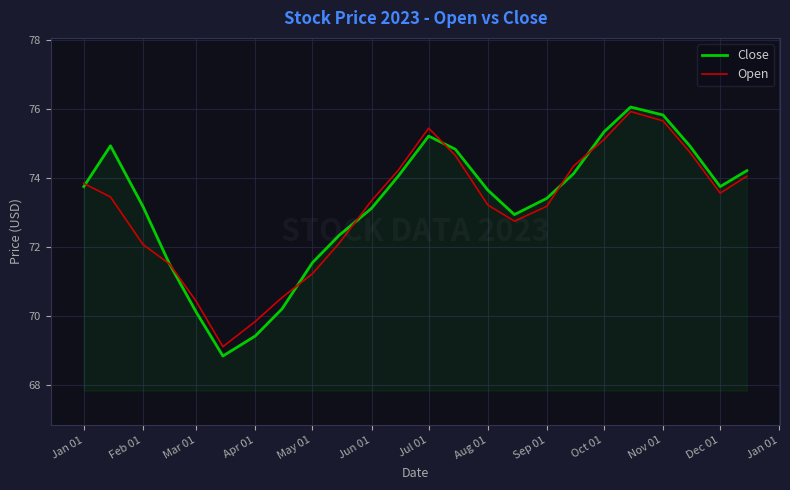

Which series has the largest range (max minus min)?

Close